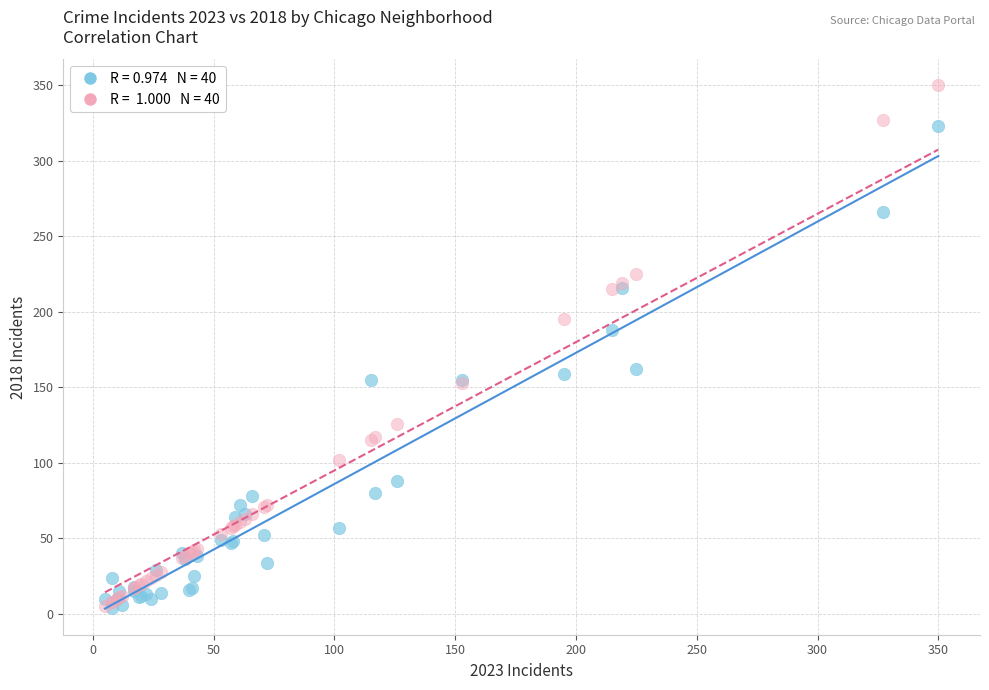

Across all series, what Y value is closest to 177?

188